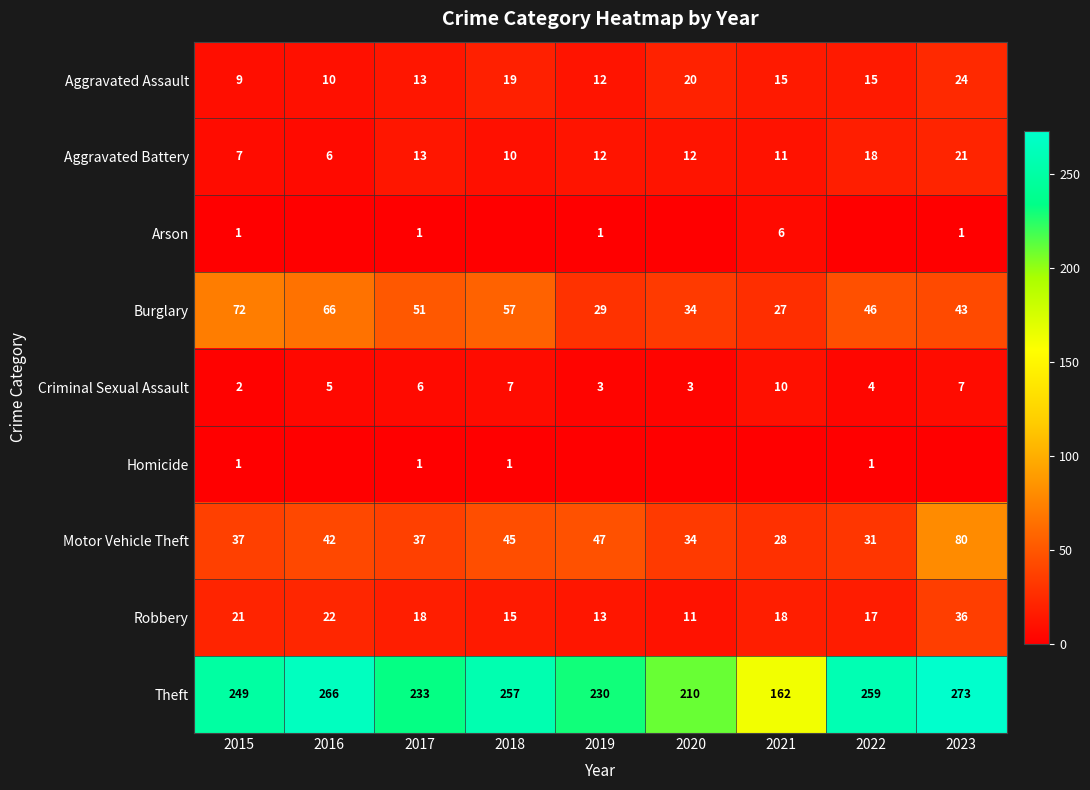

What is the difference between the maximum and minimum values in the Theft series?

111